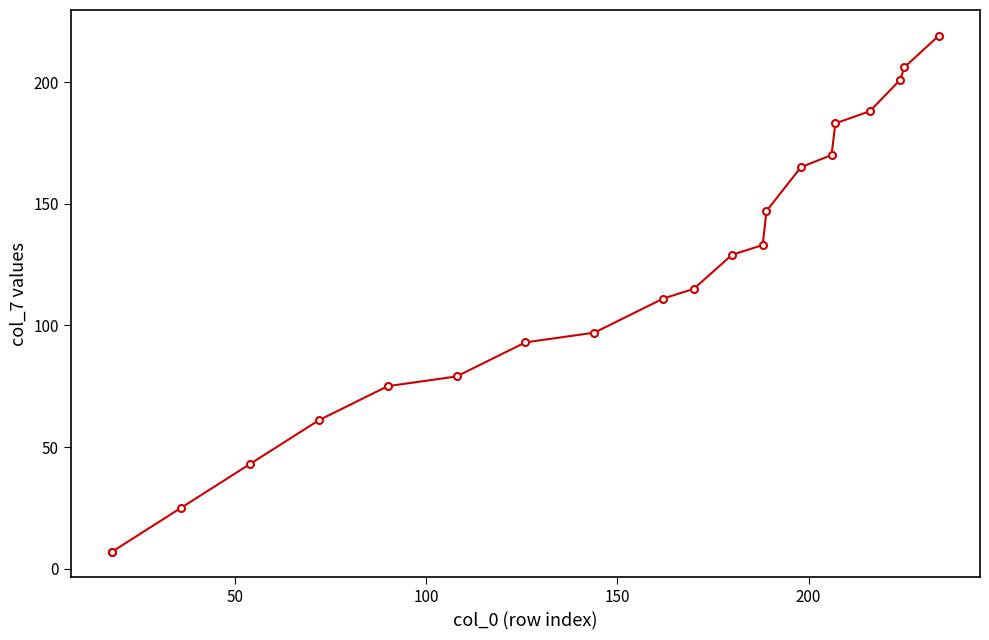

The value at 16 is 284. True or false?

False